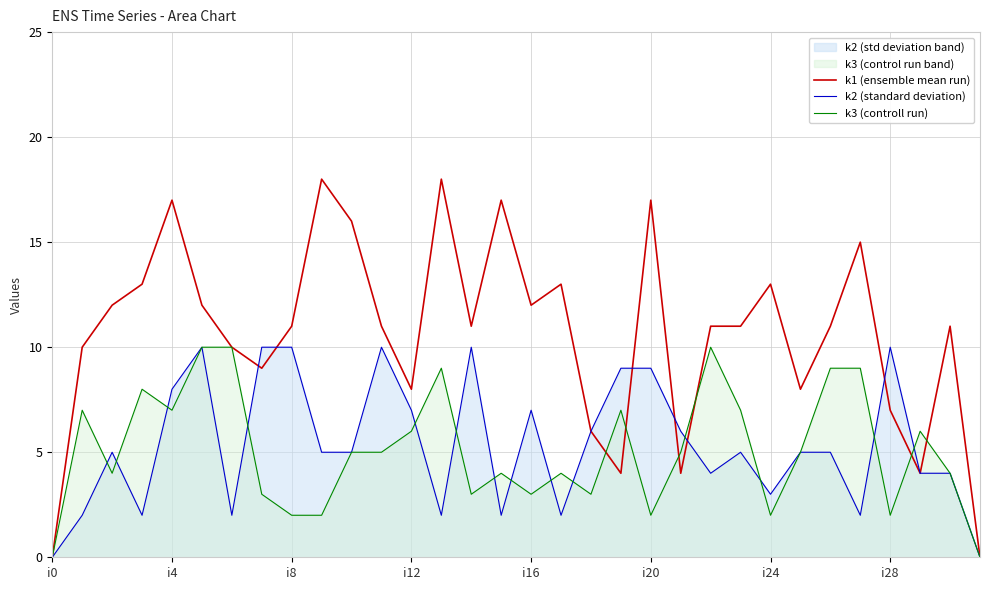

What is the highest value of the k1 (ensemble mean run) series?

18